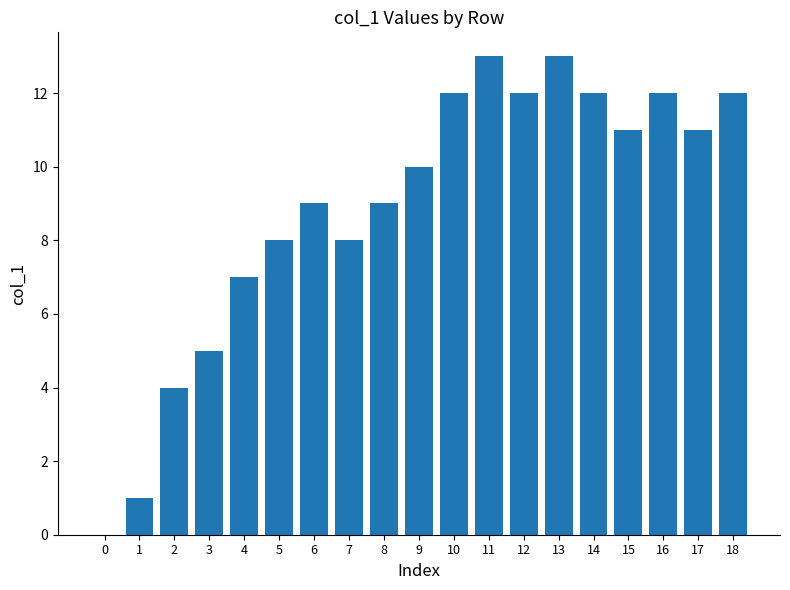

Is it true that the value at 4 is 10?

False